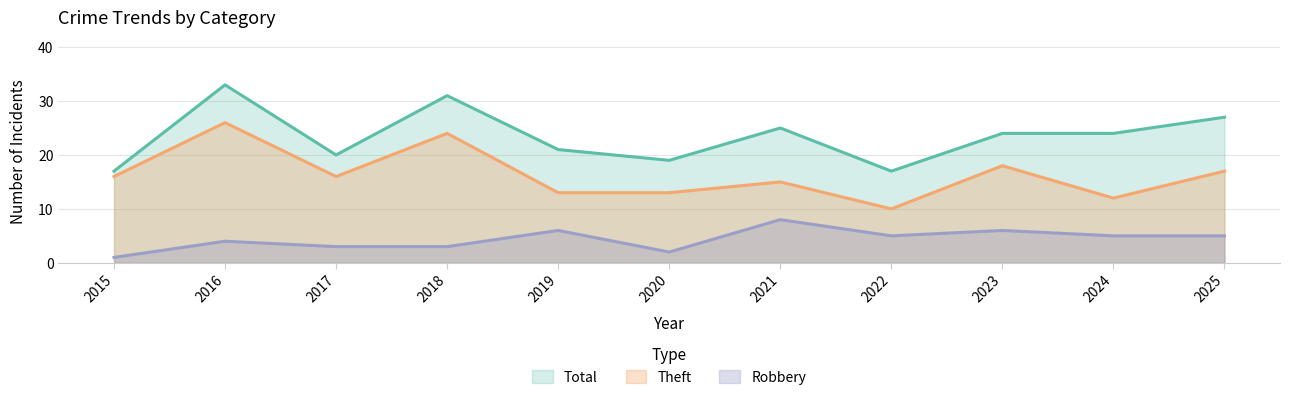

Reading left to right, what are all the values shown in this chart?

Robbery: 2015=1	2016=4	2017=3	2018=3	2019=6	2020=2	2021=8	2022=5	2023=6	2024=5	2025=5
Theft: 2015=16	2016=26	2017=16	2018=24	2019=13	2020=13	2021=15	2022=10	2023=18	2024=12	2025=17
Total: 2015=17	2016=33	2017=20	2018=31	2019=21	2020=19	2021=25	2022=17	2023=24	2024=24	2025=27